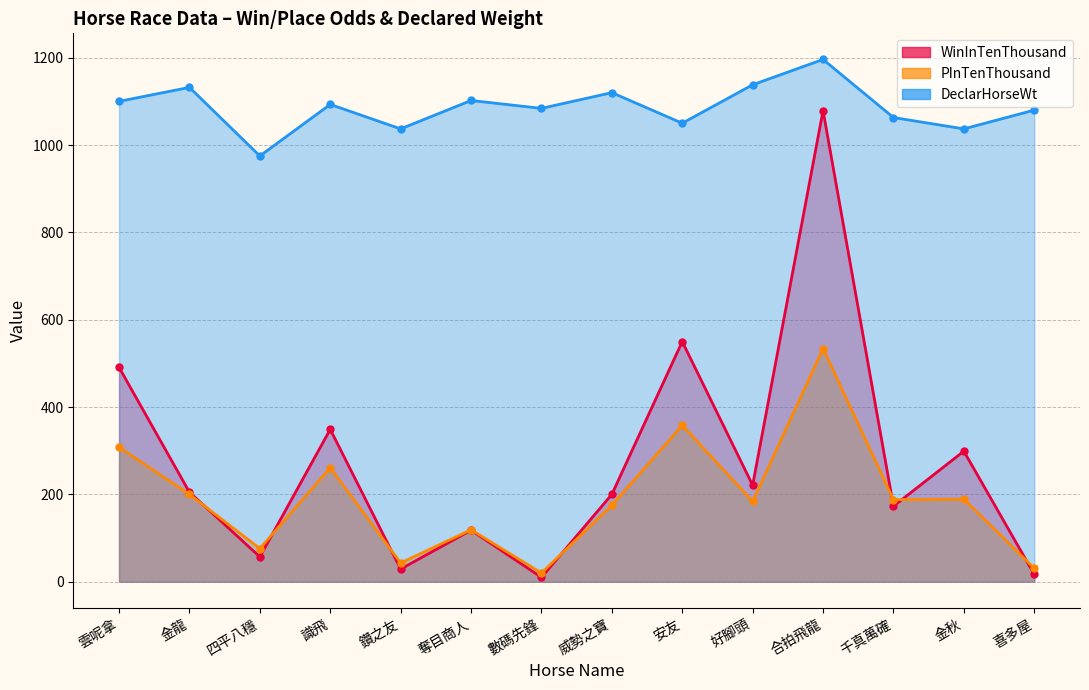

In WinInTenThousand, how many points are higher than both neighbors (excluding endpoints)?

5